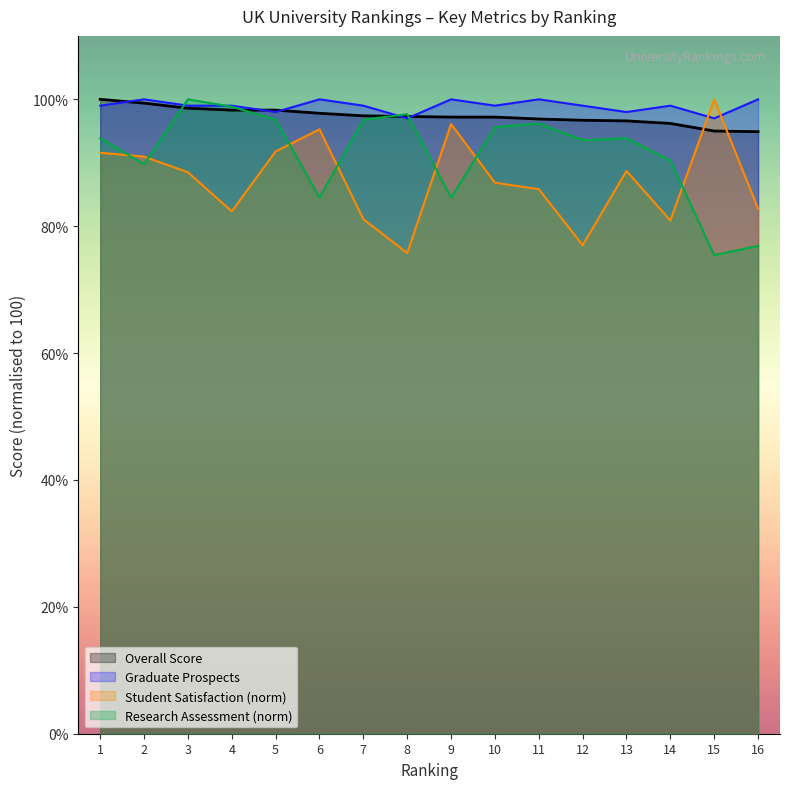

What is the value of the Research Assessment point at the 13th from the left?

93.9